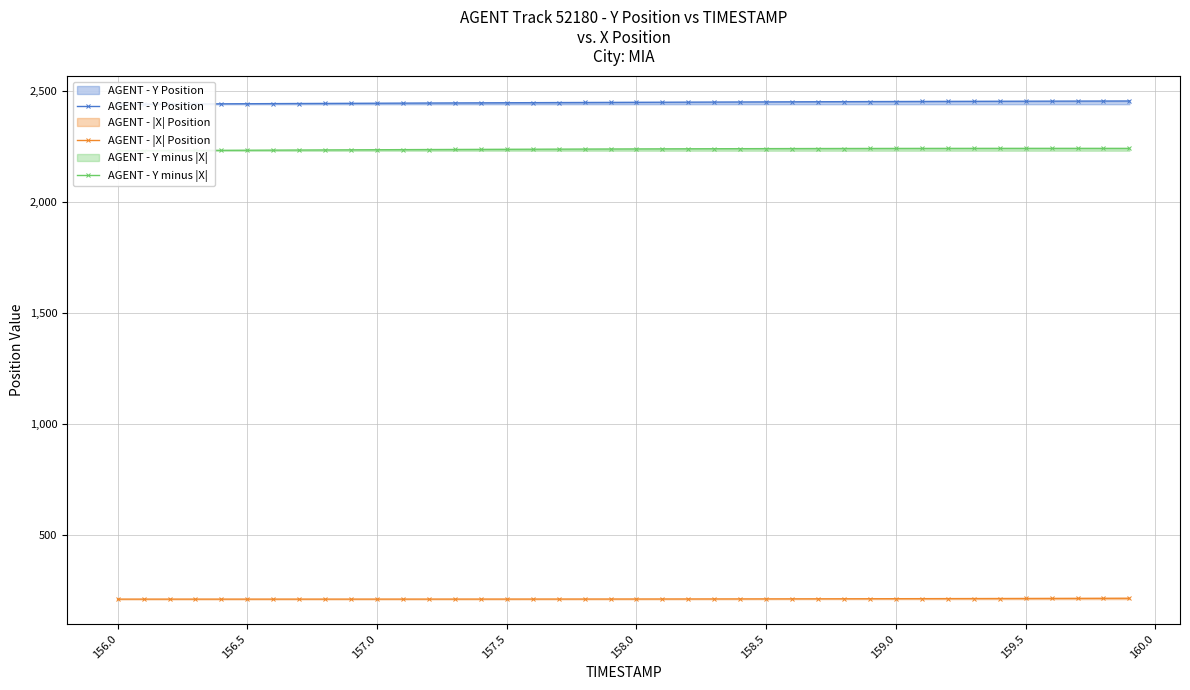

What is the value of the AGENT - |X| Position point at the 14th from the left?

209.9